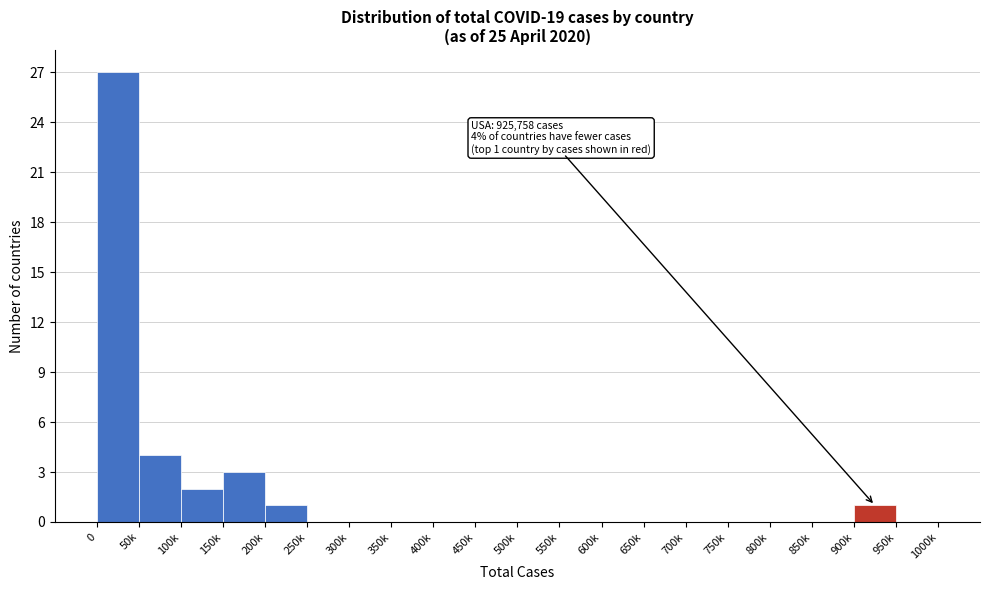

Reading right to left, transcribe all the data shown in this chart.

950k=0	900k=1	850k=0	800k=0	750k=0	700k=0	650k=0	600k=0	550k=0	500k=0	450k=0	400k=0	350k=0	300k=0	250k=0	200k=1	150k=3	100k=2	50k=4	0=27